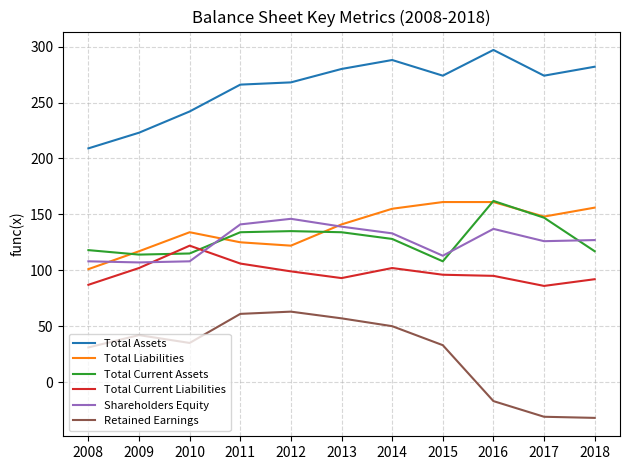

True or false: Total Assets and Total Current Assets cross at least once.

False